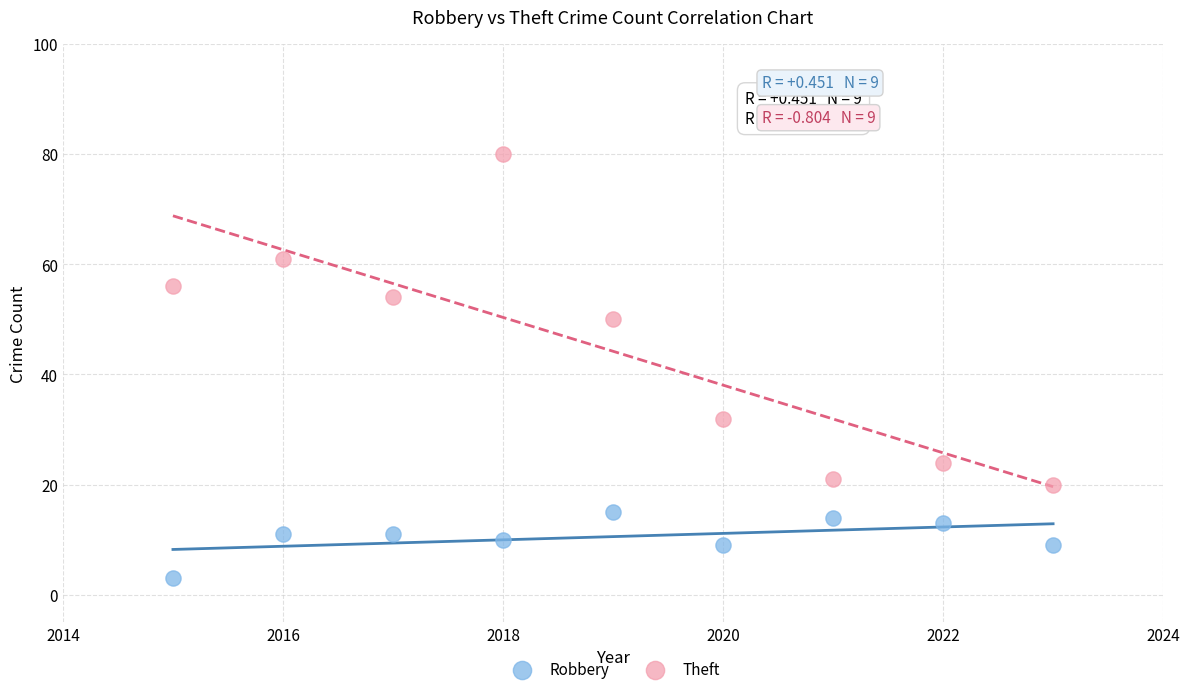

Across all data points, what is the range of X values (max minus min)?

8